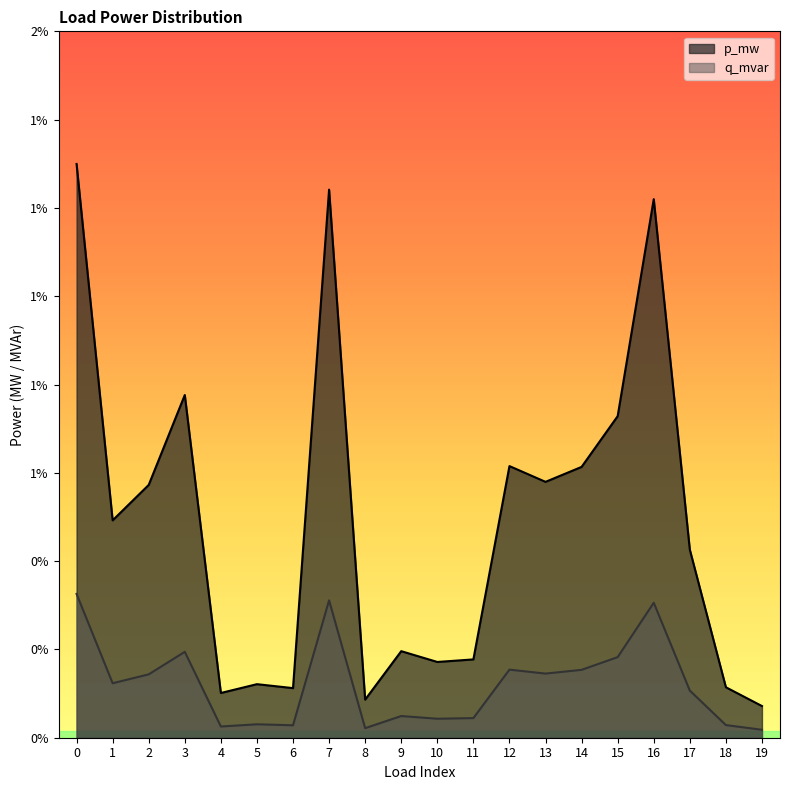

Which series has the largest range (max minus min)?

p_mw